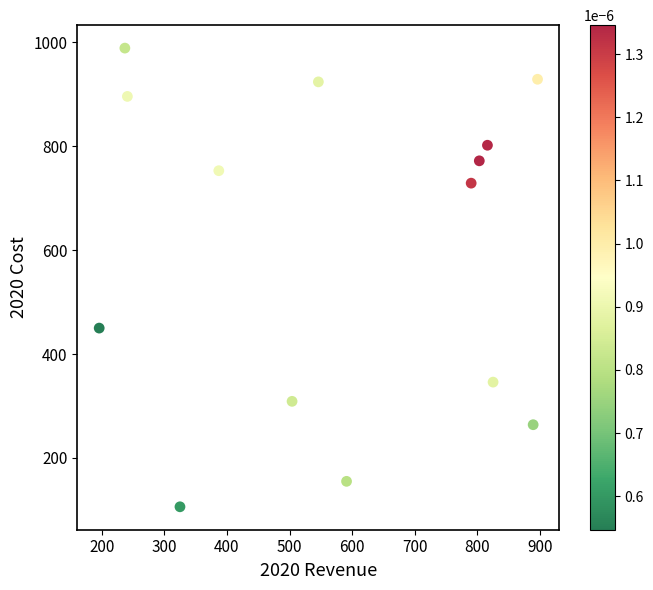

What is the range of Y values (max minus min)?

883